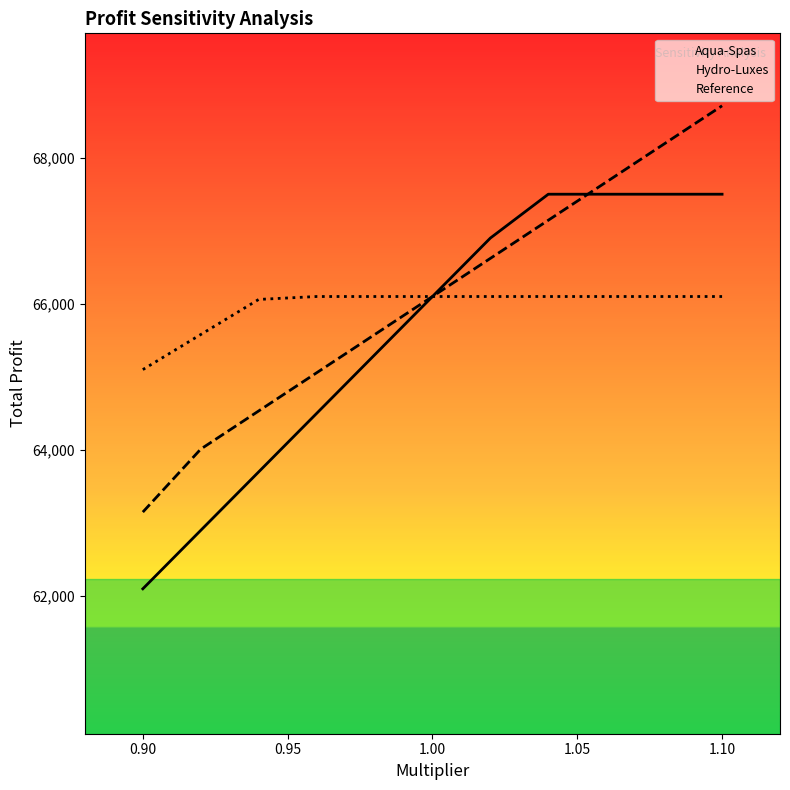

What is the total value across all series at 1.10?

202310